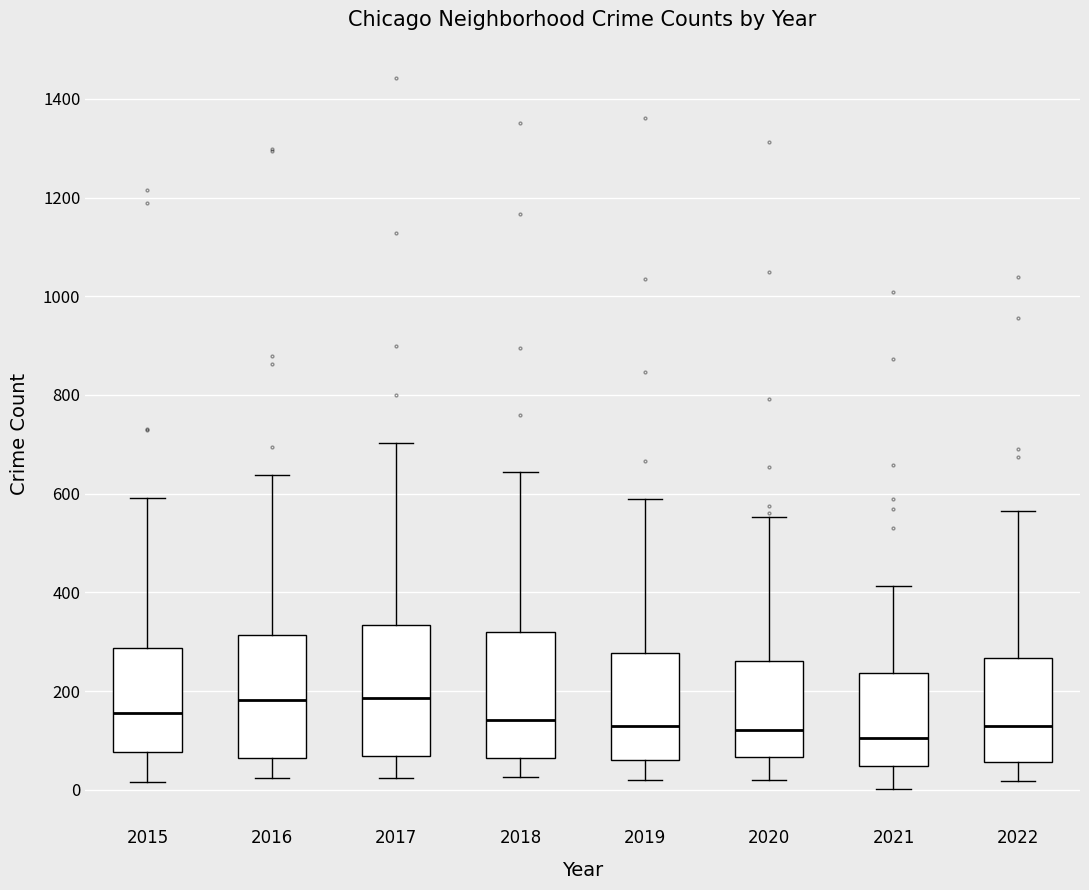

Reading left to right, read every box against the y-axis: the position of its median line, the range the box covers, and the ends of its whiskers. The values are not printed on the chart, so give them approximately, as read against the axis.

2015: median 160, box 80 to 280, whiskers 20 to 600
2016: median 180, box 60 to 320, whiskers 20 to 640
2017: median 180, box 60 to 340, whiskers 20 to 700
2018: median 140, box 60 to 320, whiskers 20 to 640
2019: median 120, box 60 to 280, whiskers 20 to 600
2020: median 120, box 60 to 260, whiskers 20 to 560
2021: median 100, box 40 to 240, whiskers 0 to 420
2022: median 140, box 60 to 260, whiskers 20 to 560